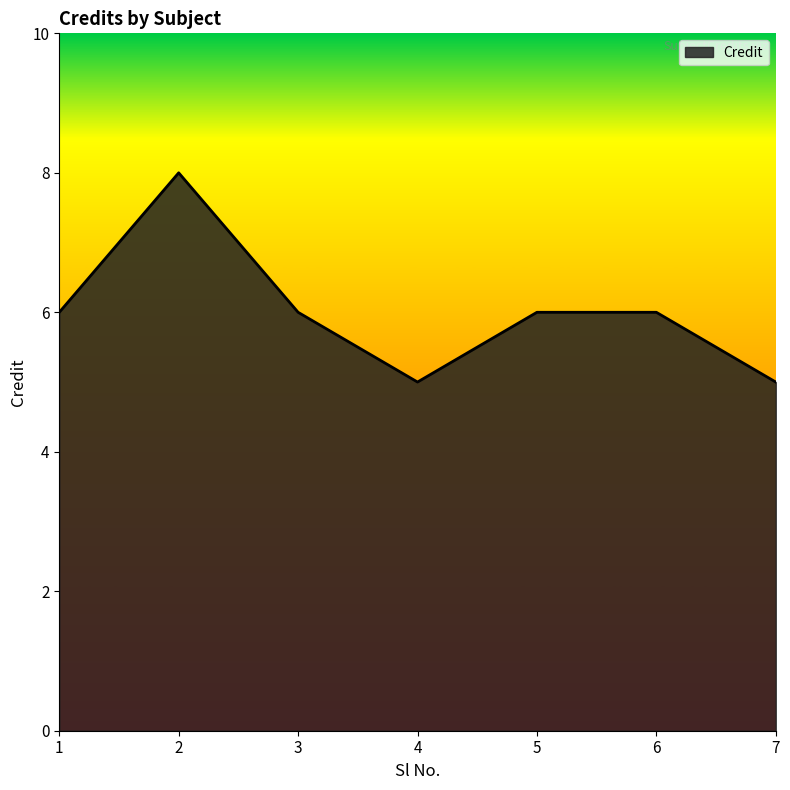

Where is the first local minimum?

4